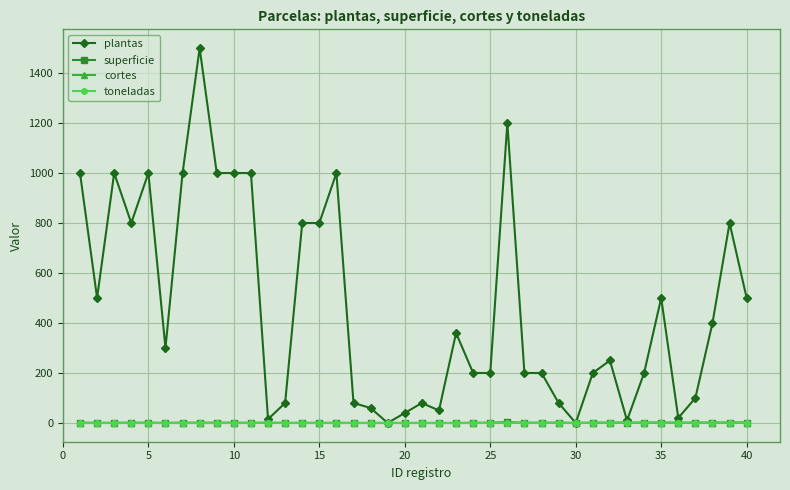

What is the average value of the cortes series?

0.4